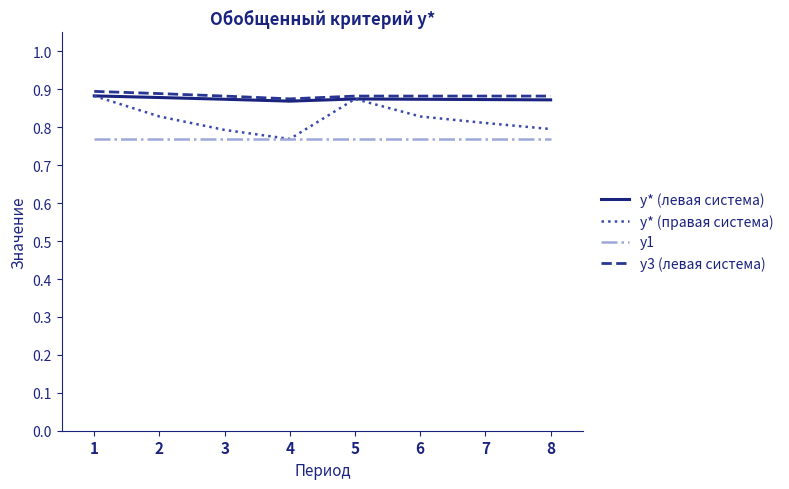

Which series has the widest spread of values?

y* (правая система)